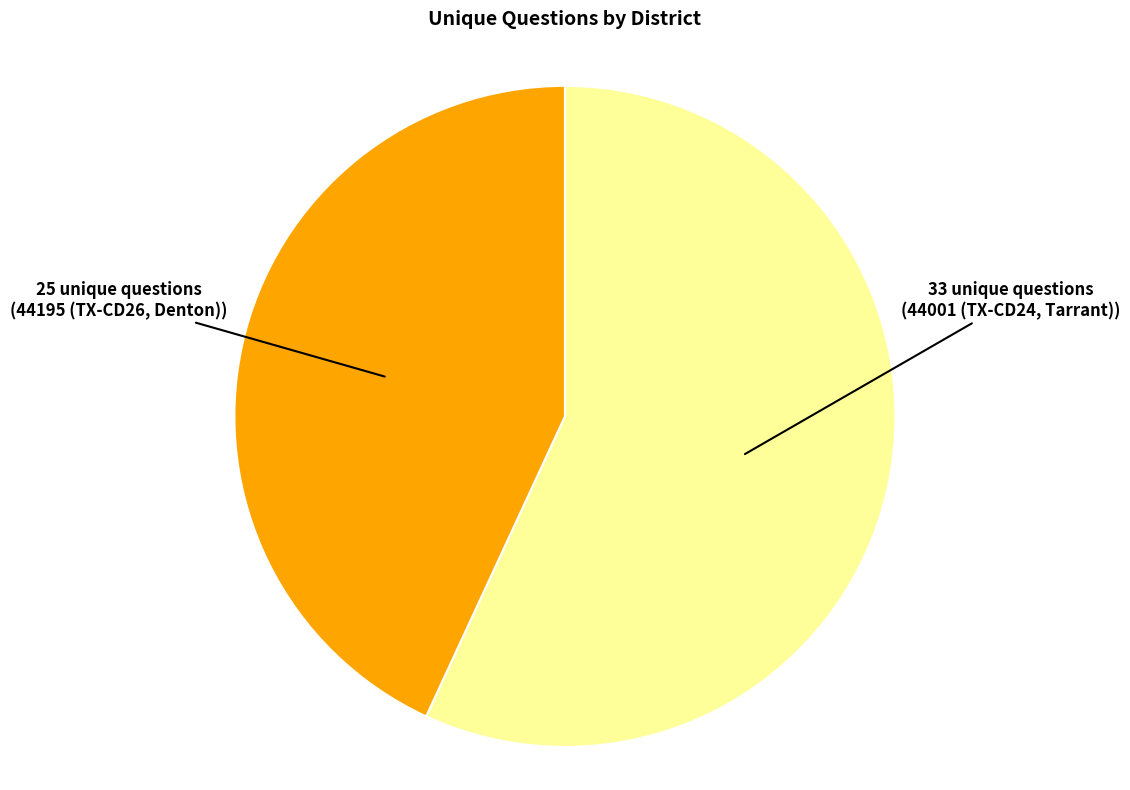

Is there any slice that represents more than half of the pie?

Yes